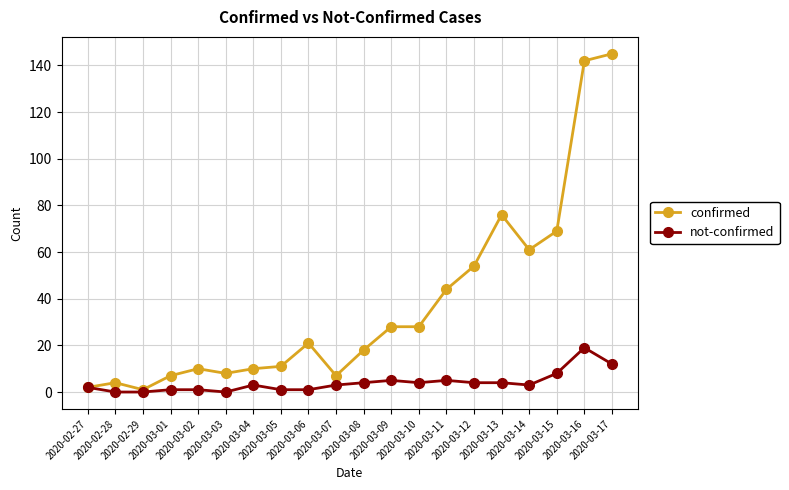

Does the chart have visible grid lines?

Yes